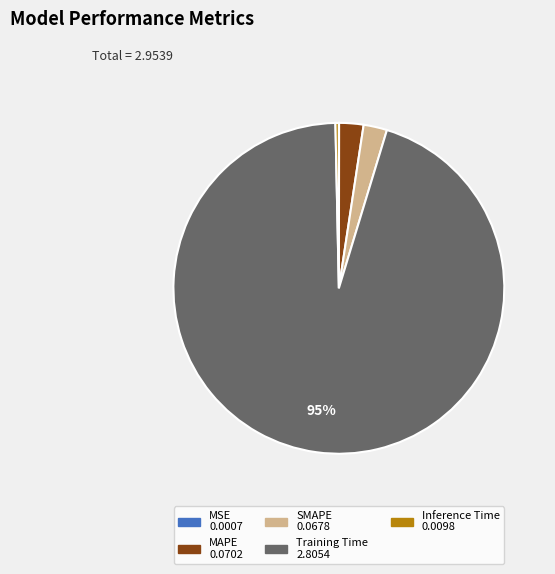

Which category has the biggest portion of the pie?

Training Time